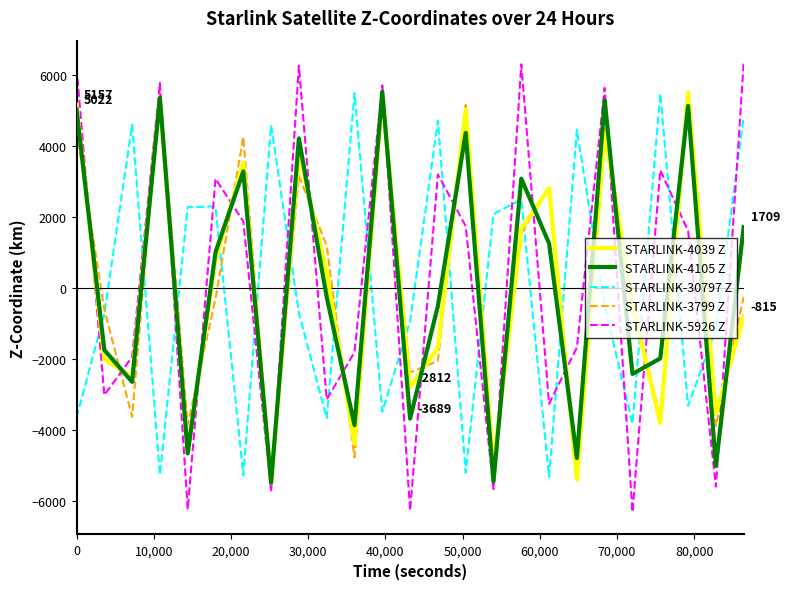

Which series has the largest range (max minus min)?

STARLINK-5926 Z